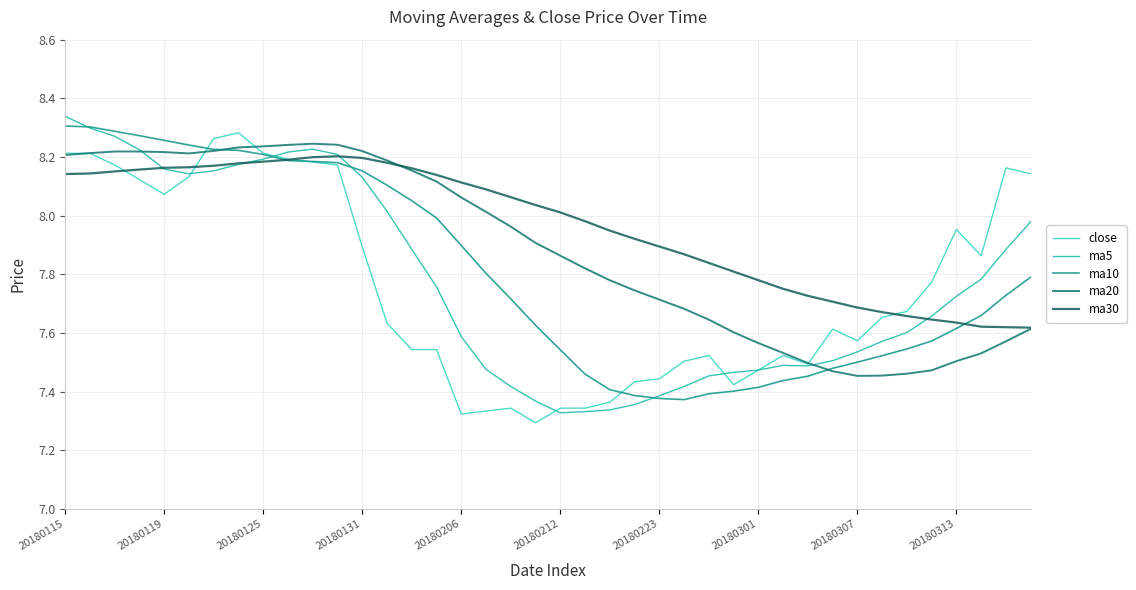

What is the highest value of the ma10 series?

8.3